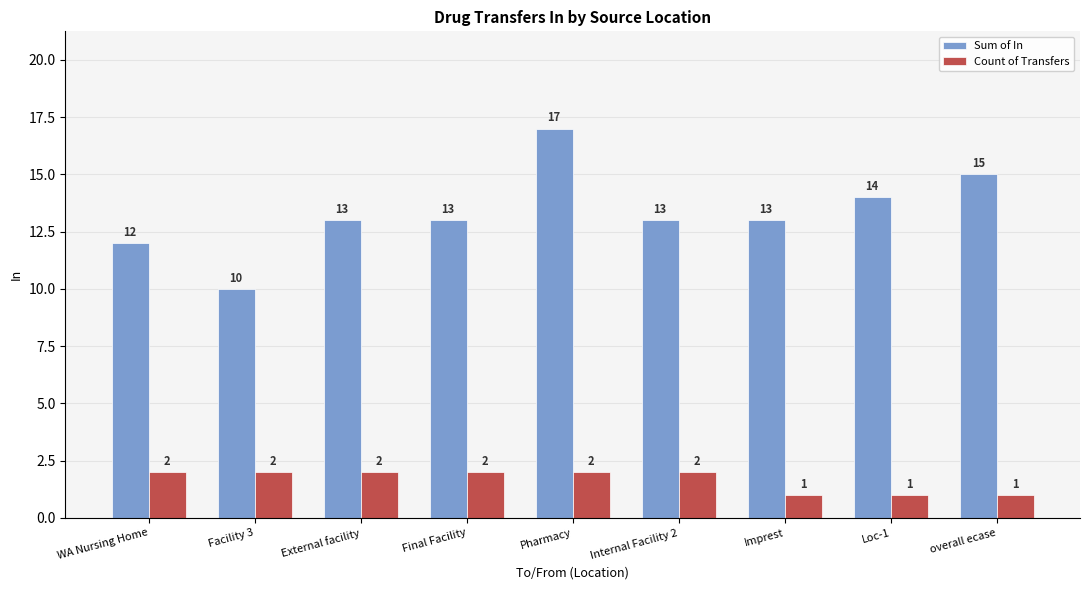

The Sum of In series shows 12 at WA Nursing Home. True or false?

True